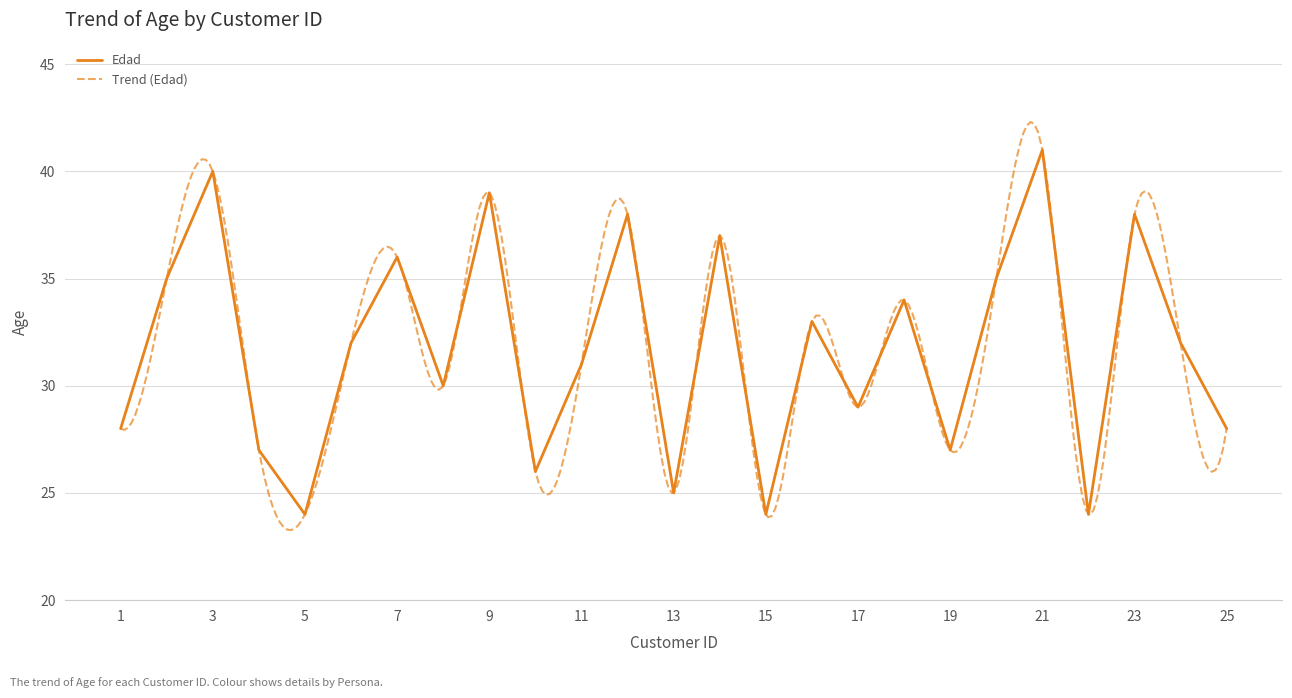

What is the ratio of the value at 20 to the value at 16?

1.1